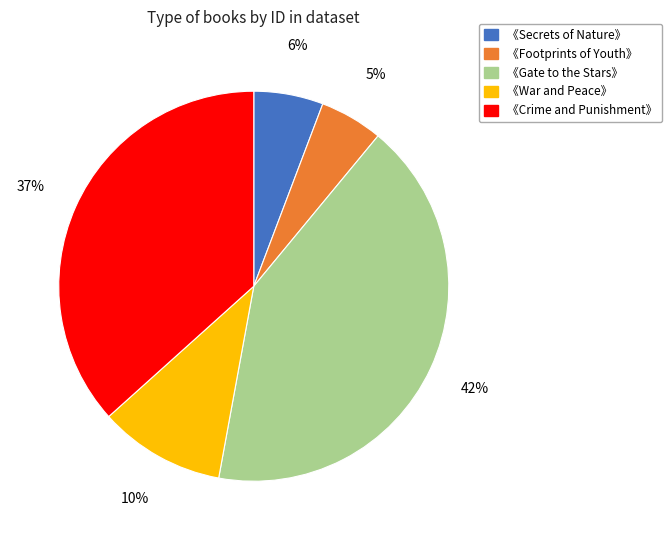

What percentage is the 《Crime and Punishment》 slice, to the nearest percent?

37%